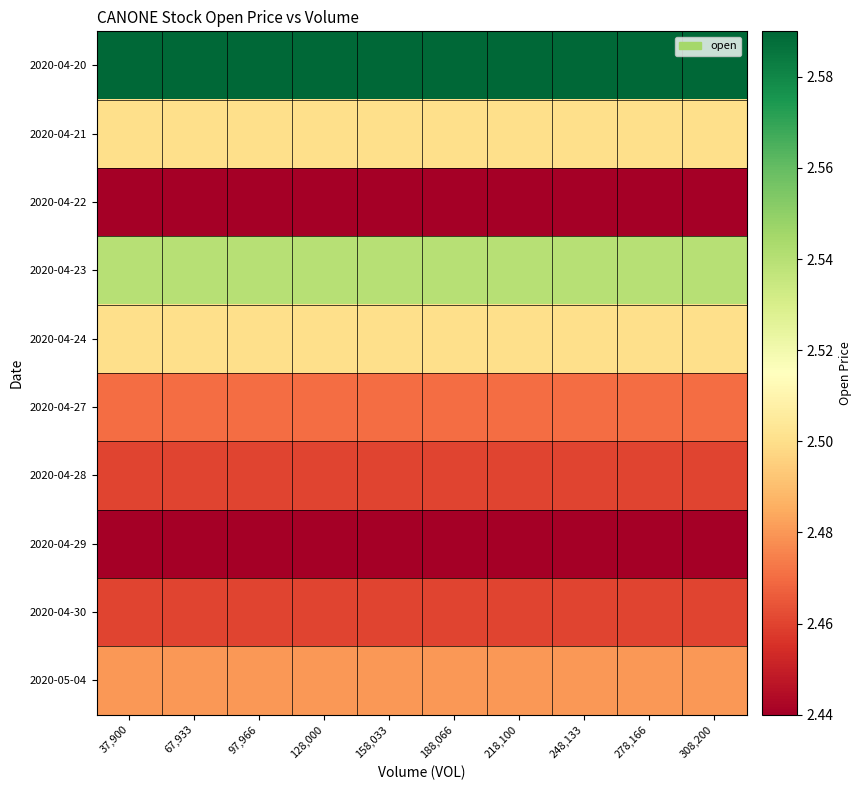

What is the total value across all series at 248,133?

24.9